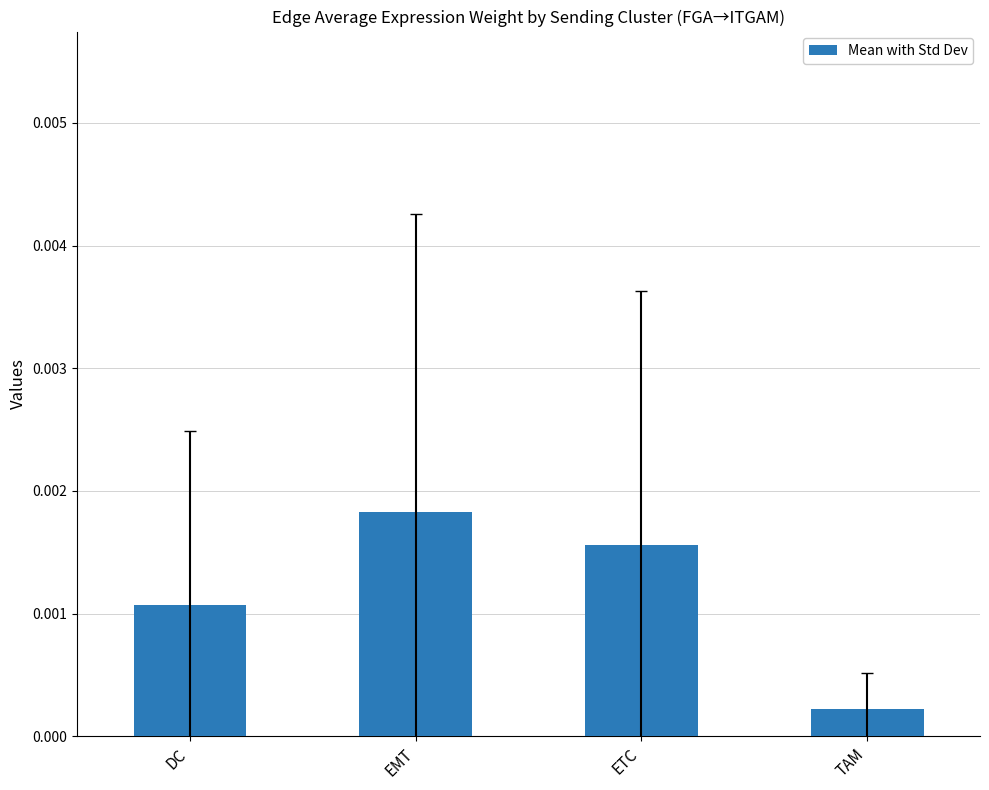

Which label corresponds to the smallest value in the chart?

TAM